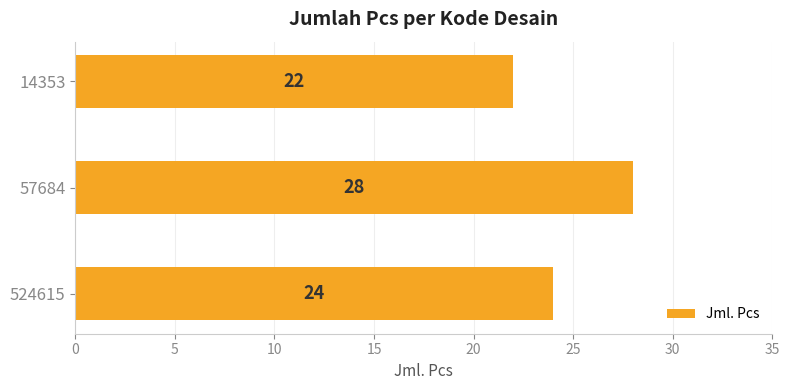

What is the change in value from 524615 to 57684?

+4